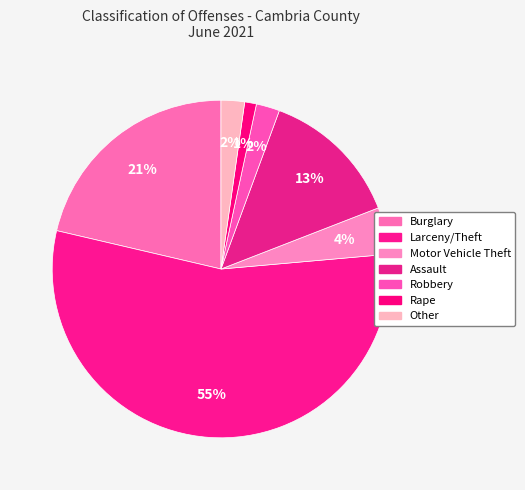

How many slices are in this pie chart?

7